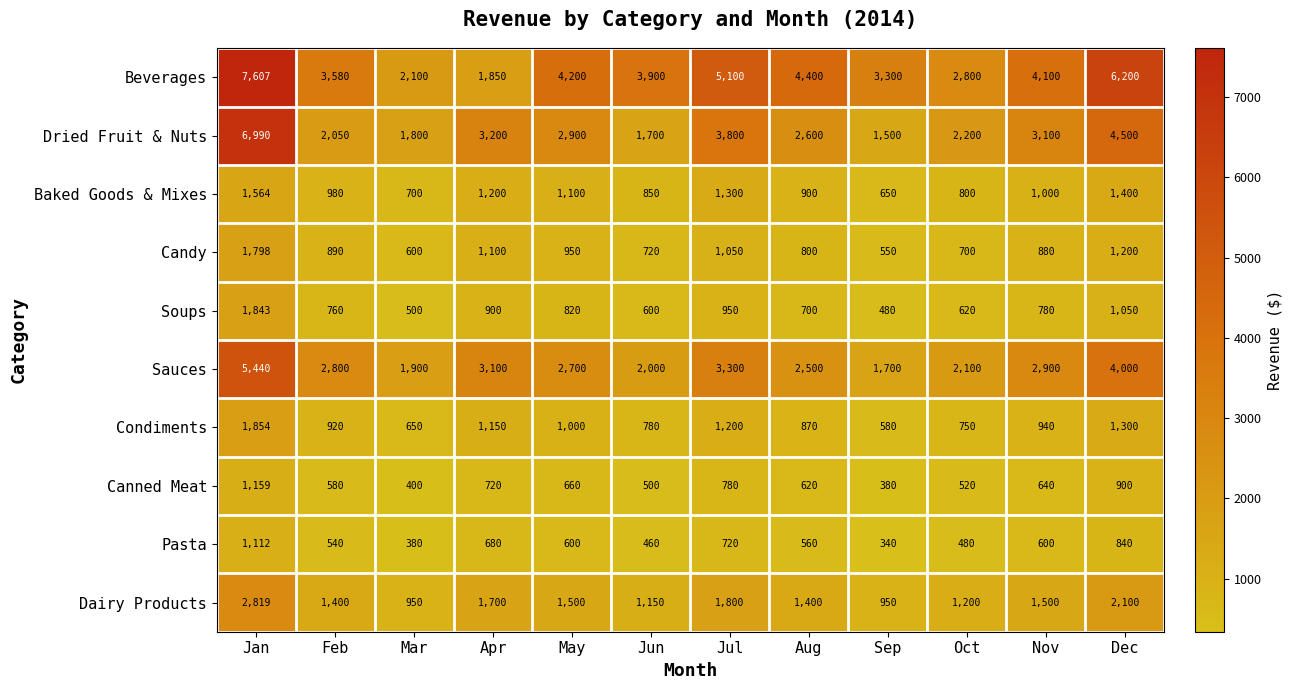

Is the value of Candy at Oct greater than the value of Beverages at May?

No